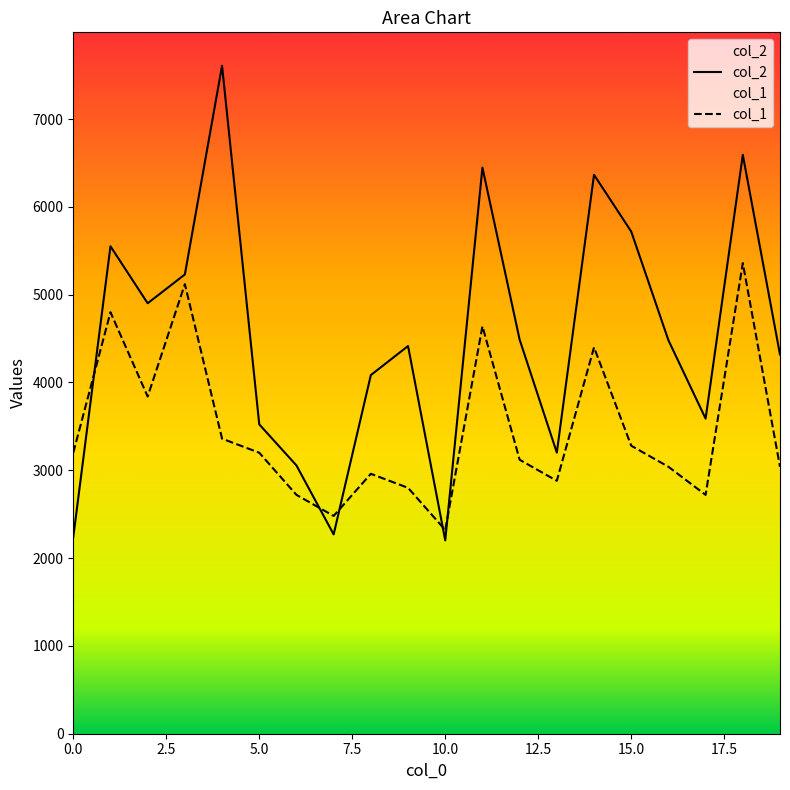

Reading left to right, extract all data points from this chart.

col_2: 2240	5551	4902	5230	7607	3523	3055	2270	4084	4415	2202	6447	4488	3201	6365	5719	4481	3588	6592	4318
col_1: 3200	4800	3840	5120	3360	3200	2720	2480	2960	2800	2320	4640	3120	2880	4400	3280	3040	2720	5360	3040